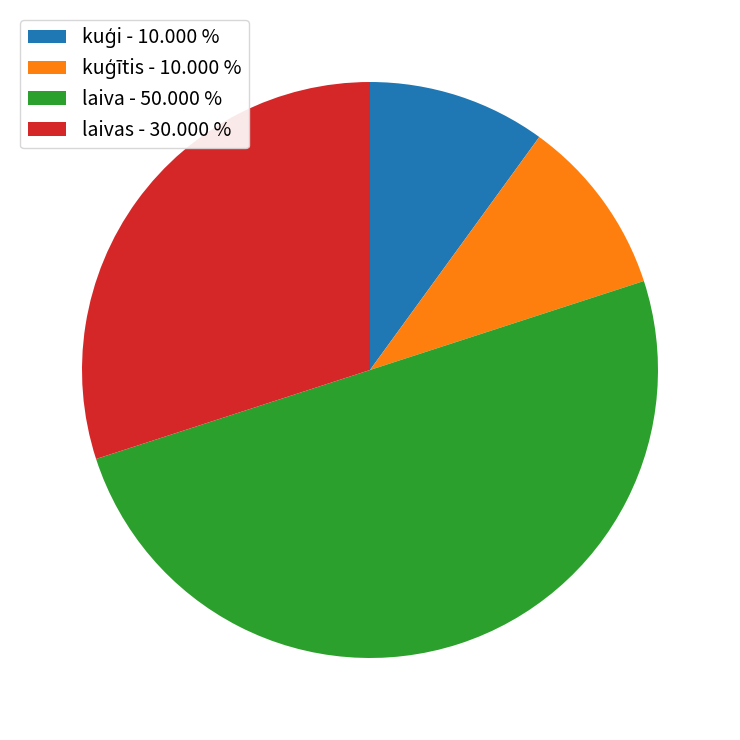

Which slice is the largest?

laiva - 50.000 %